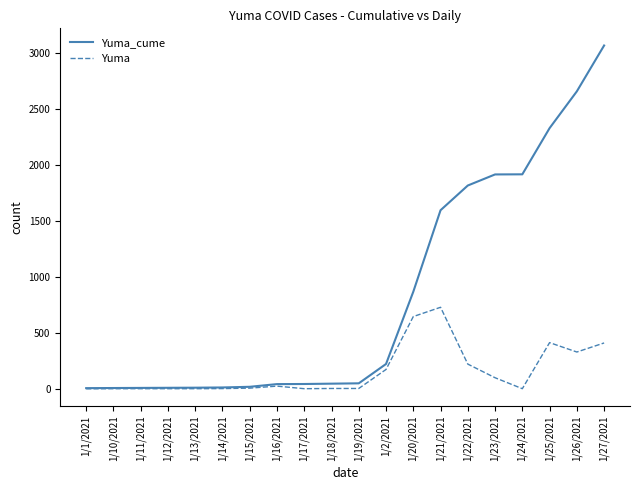

At which label is Yuma_cume closest to 1538?

1/21/2021